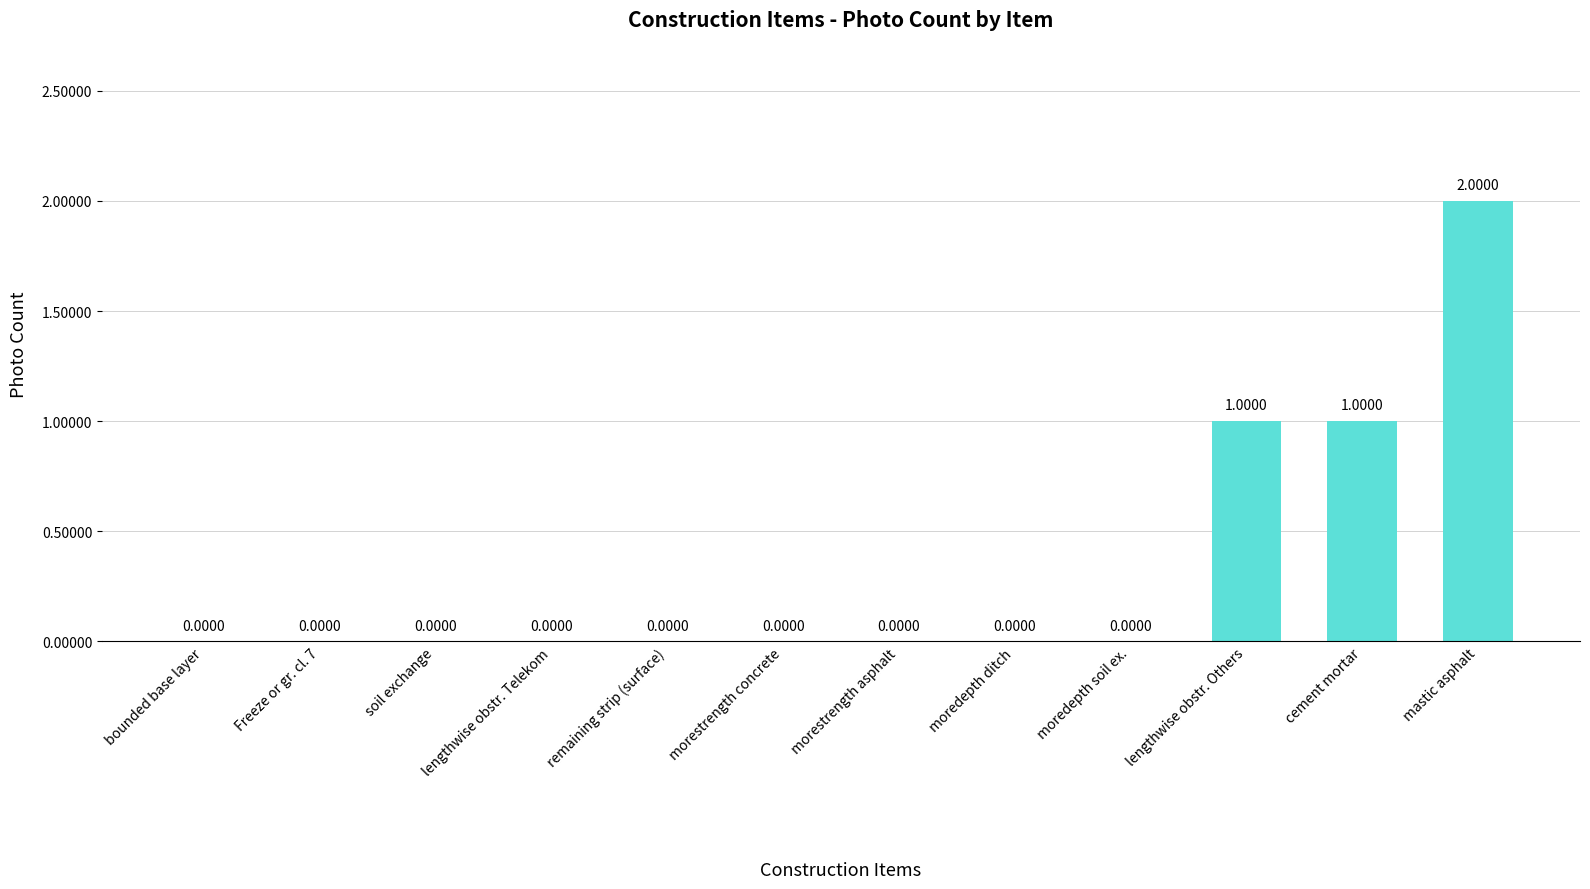

What is the change in value from soil exchange to cement mortar?

+1